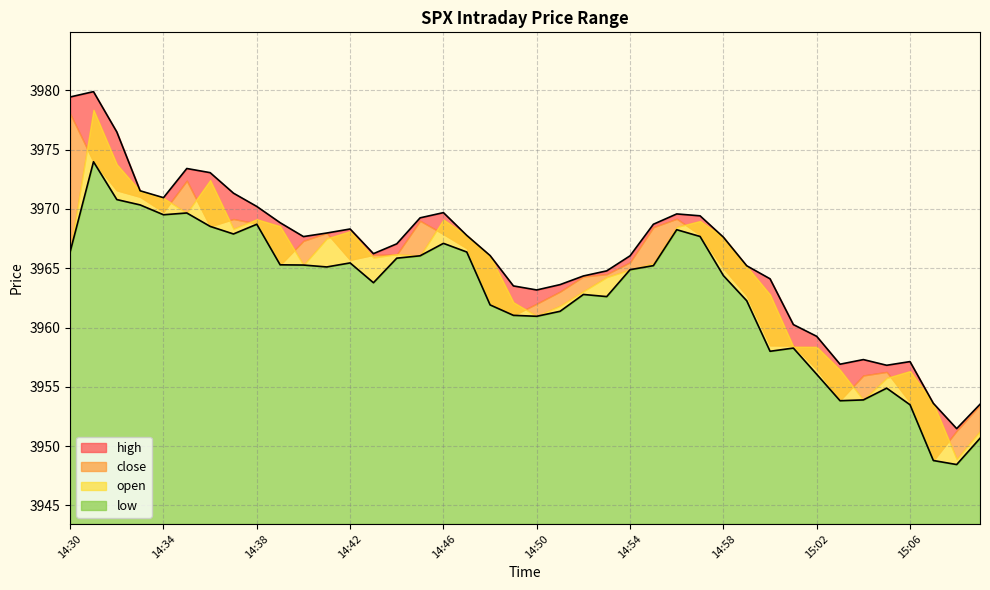

How many interior local valleys does the high series have?

7